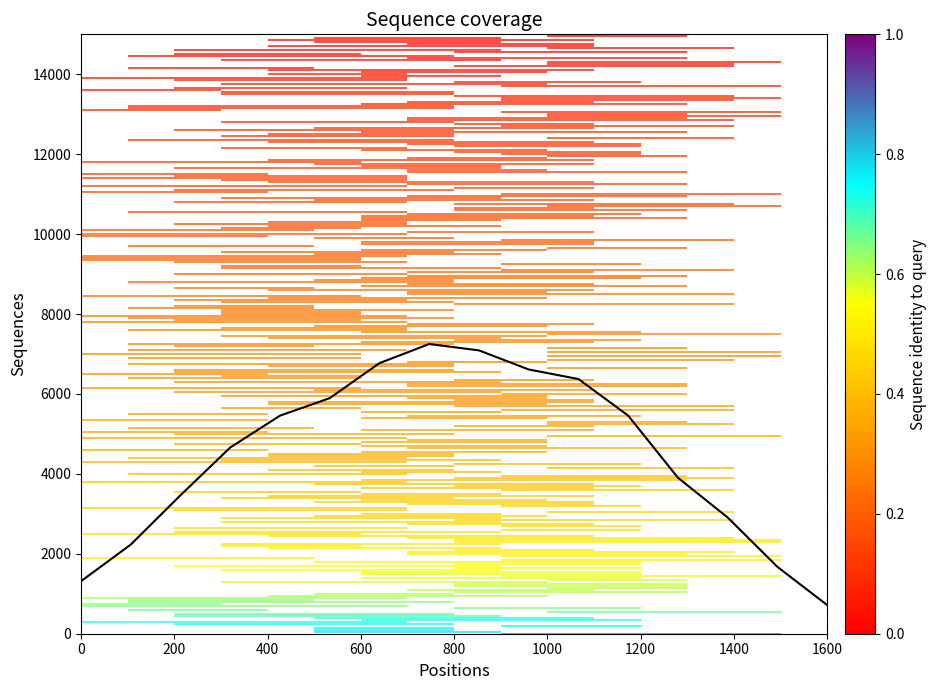

At which category does the chart reach its minimum across all series?

1600